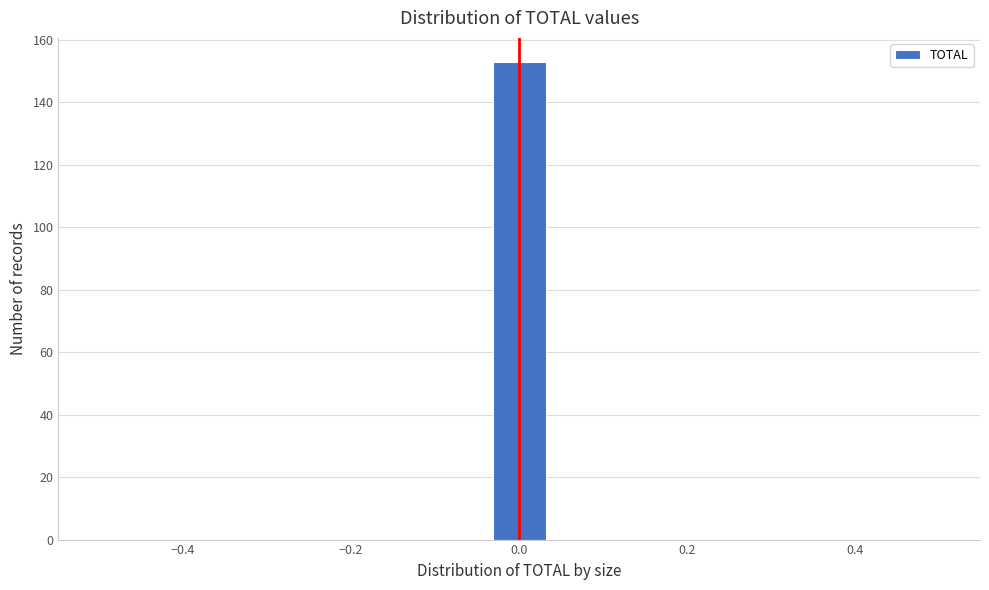

Around what value on the x-axis is the tallest bar? Give the approximate position of its centre, as read against the axis.

0.00